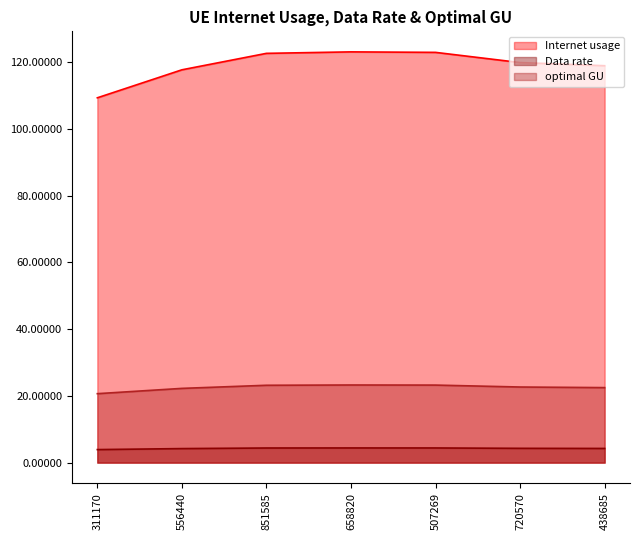

How many categories are shown in the chart?

7